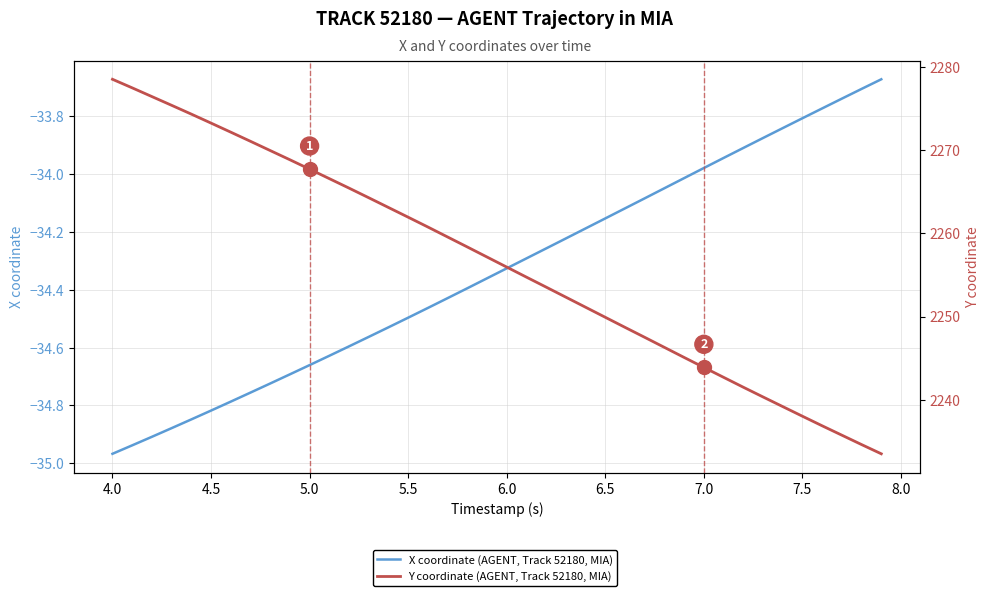

What are all the series names shown in the legend?

X coordinate (AGENT, Track 52180, MIA), Y coordinate (AGENT, Track 52180, MIA)